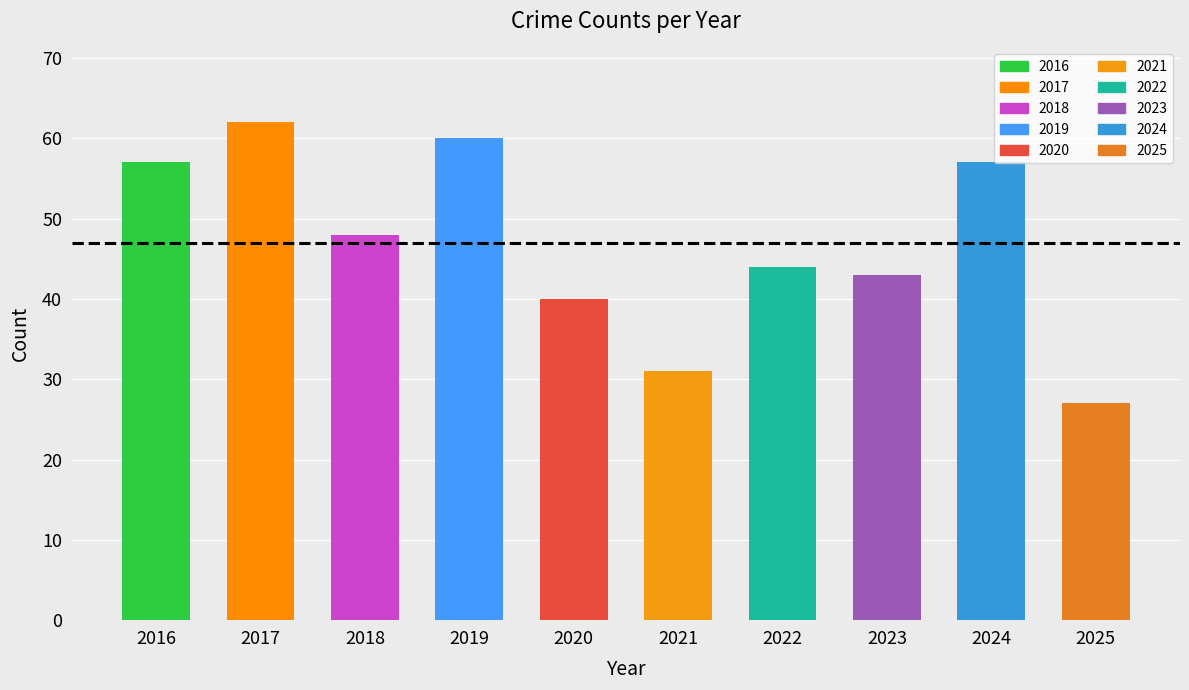

Is it true that the value at 2016 is 57?

True